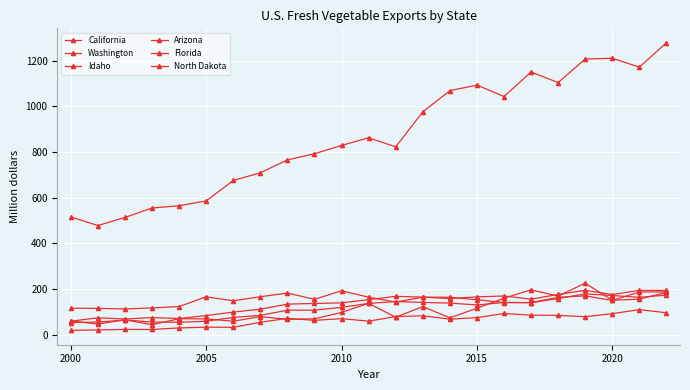

Which series has the largest total across all categories?

California